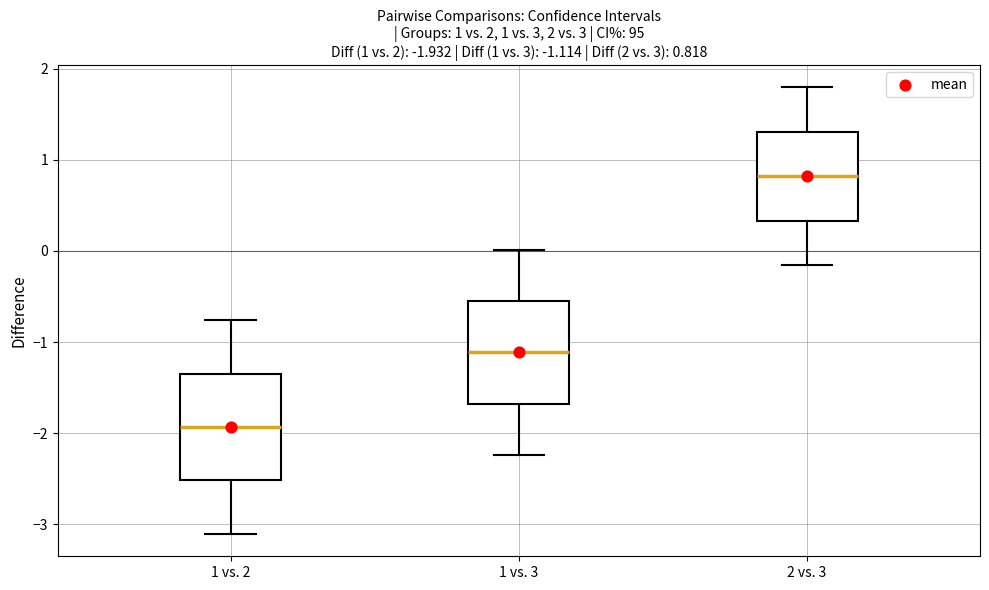

Which box's median line is the highest?

2 vs. 3